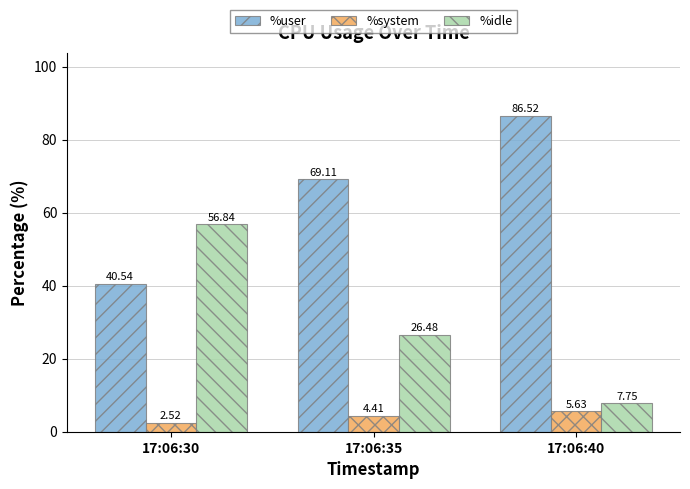

Does the chart contain stacked bars?

No